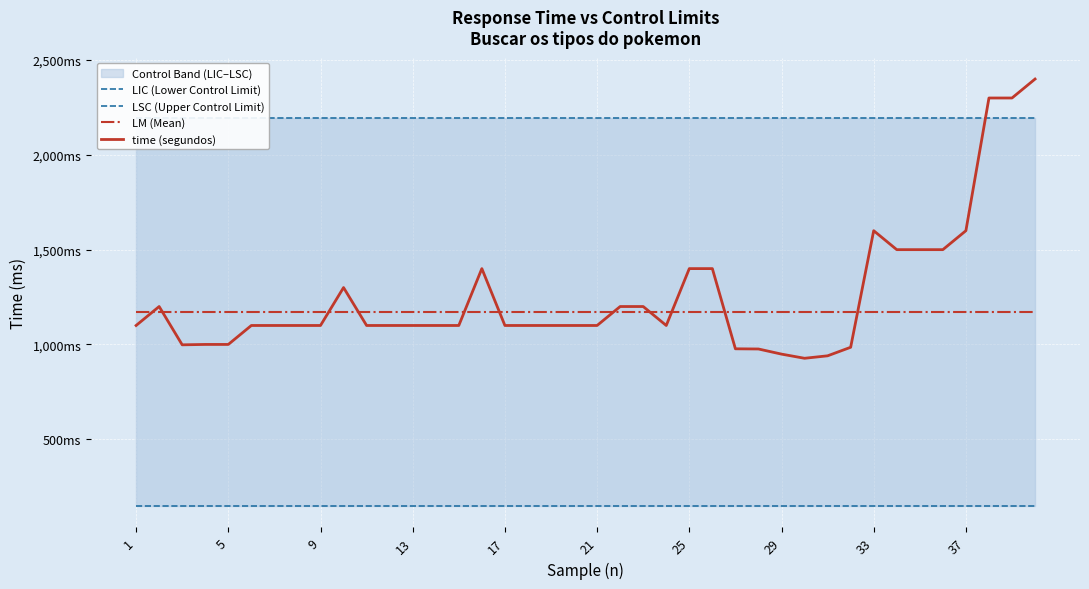

True or false: LM (Mean) has a value of 1793.1 at 38.

False